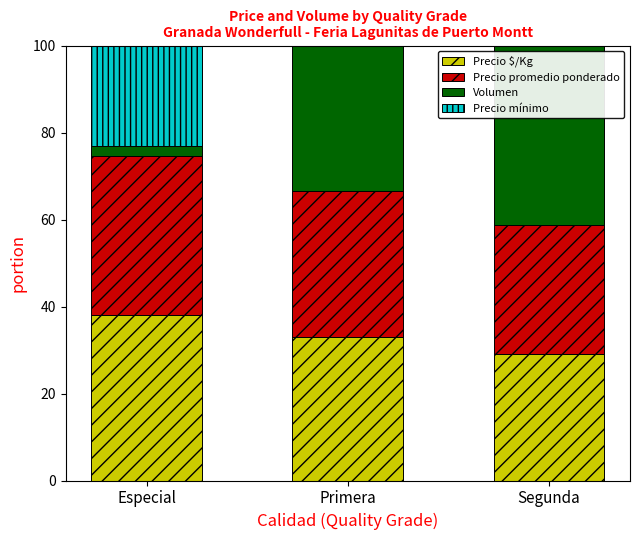

Reading left to right, what are all the values shown in this chart?

Precio $/Kg: Especial=38.0	Primera=32.9	Segunda=29.0
Precio promedio ponderado: Especial=36.6	Primera=33.7	Segunda=29.7
Volumen: Especial=2.2	Primera=37.6	Segunda=60.2
Precio mínimo: Especial=37.0	Primera=33.7	Segunda=29.3